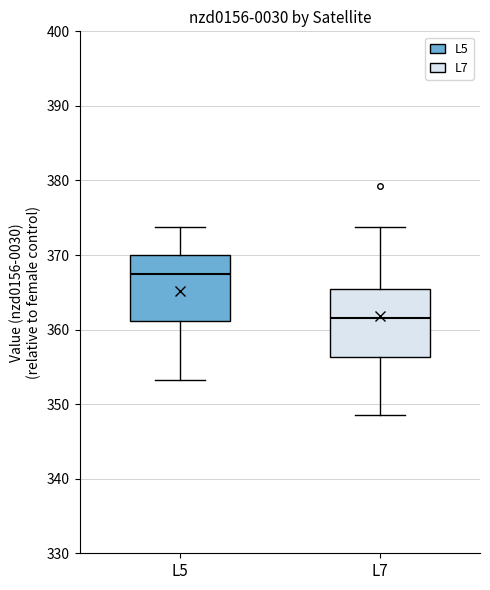

Reading left to right, read every box against the y-axis: the position of its median line, the range the box covers, and the ends of its whiskers. The values are not printed on the chart, so give them approximately, as read against the axis.

L5: median 367, box 361 to 370, whiskers 353 to 374
L7: median 362, box 356 to 365, whiskers 349 to 374